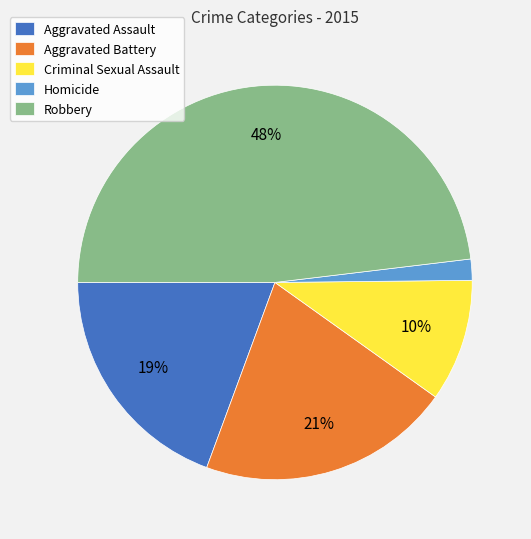

Is the sum of Homicide and Aggravated Assault greater than half?

No